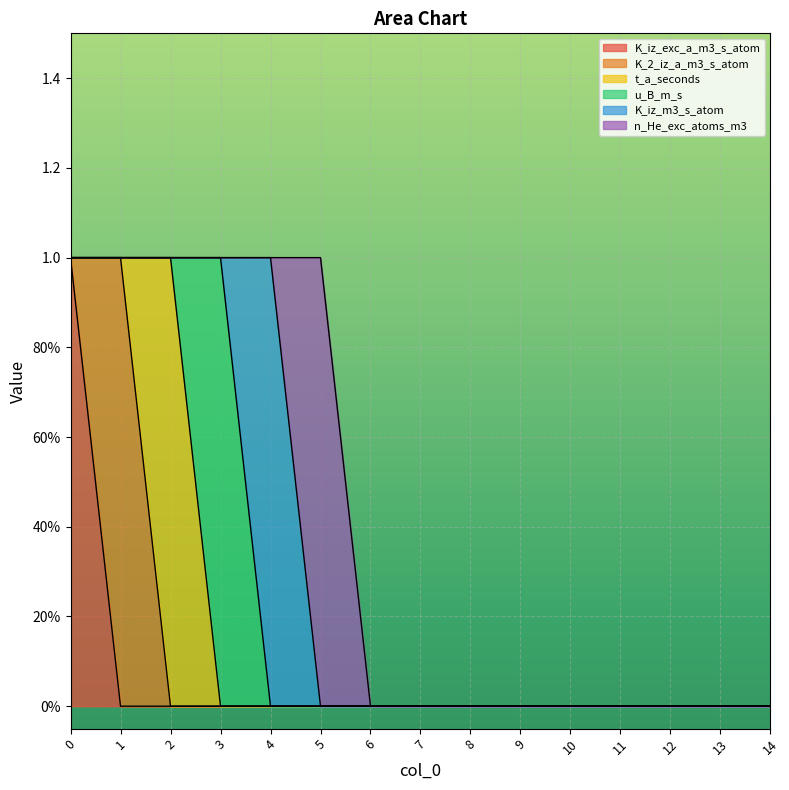

What is the greatest value displayed?

1